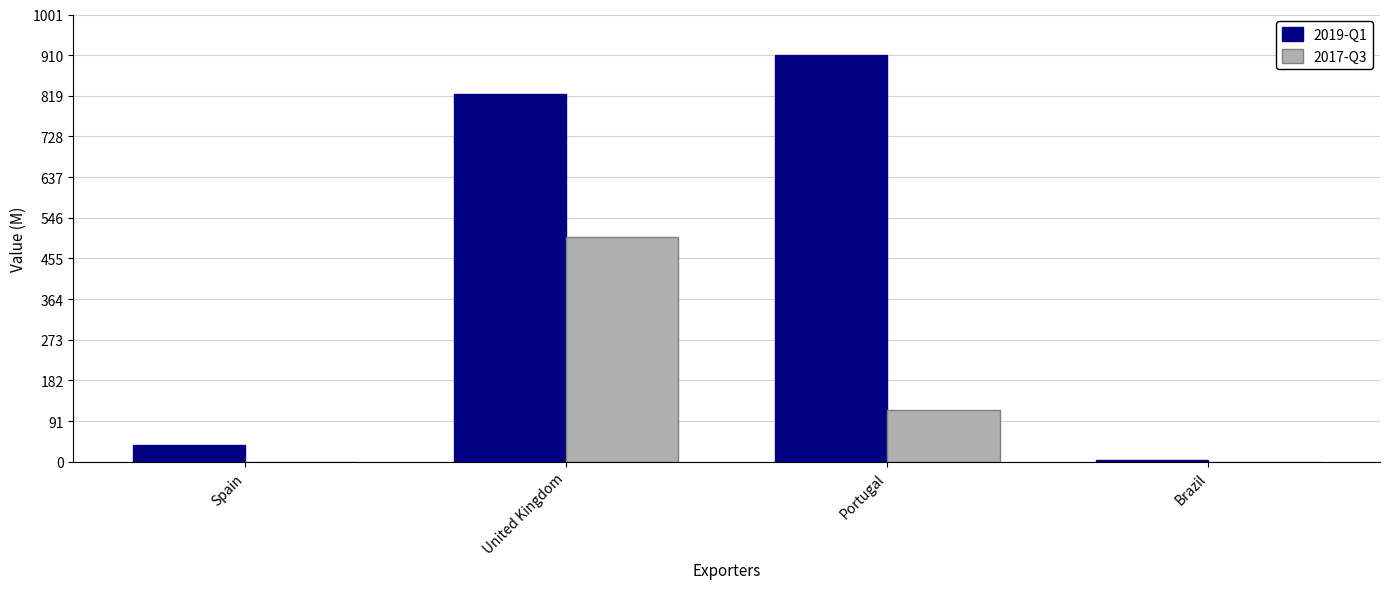

Which series has the largest total across all categories?

2019-Q1